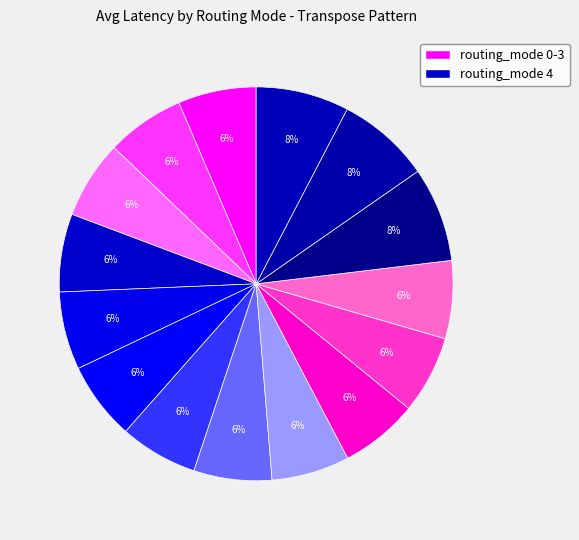

How many segments does this pie chart have?

15